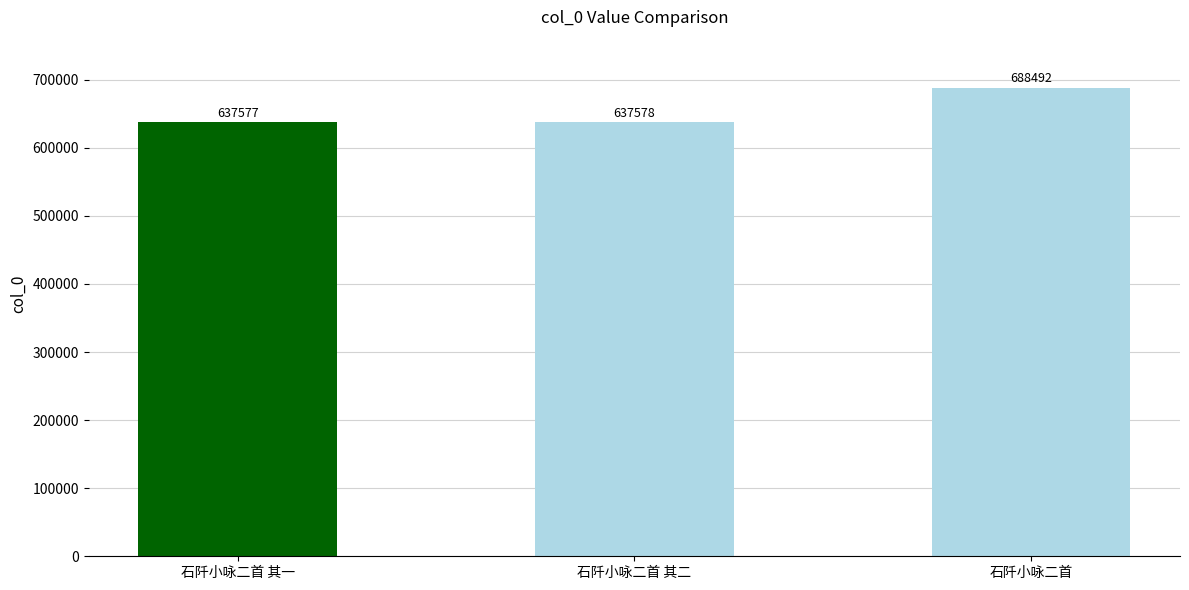

True or false: the data shows 637578 at 石阡小咏二首 其二.

True